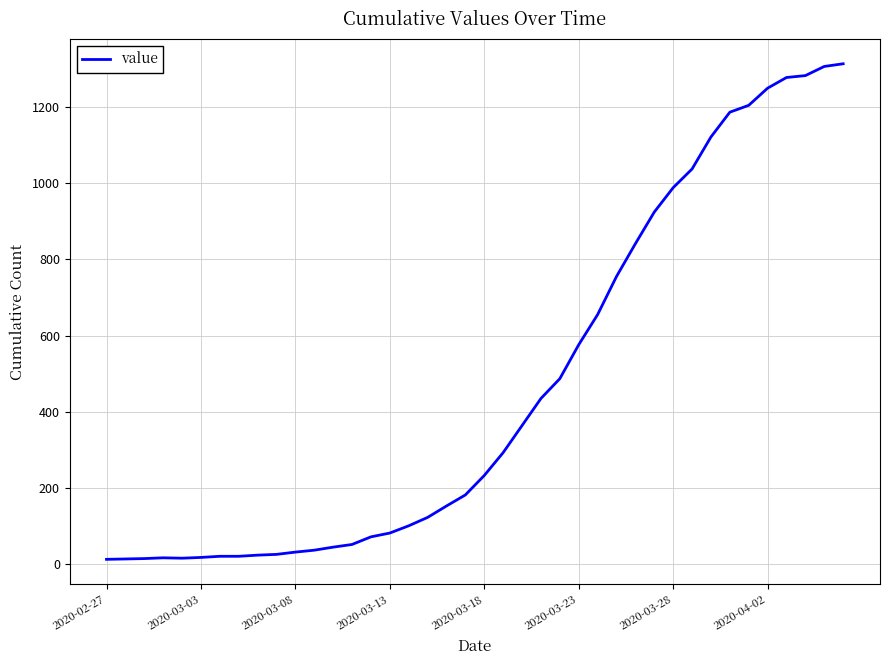

What is the difference between the maximum and minimum values?

1300